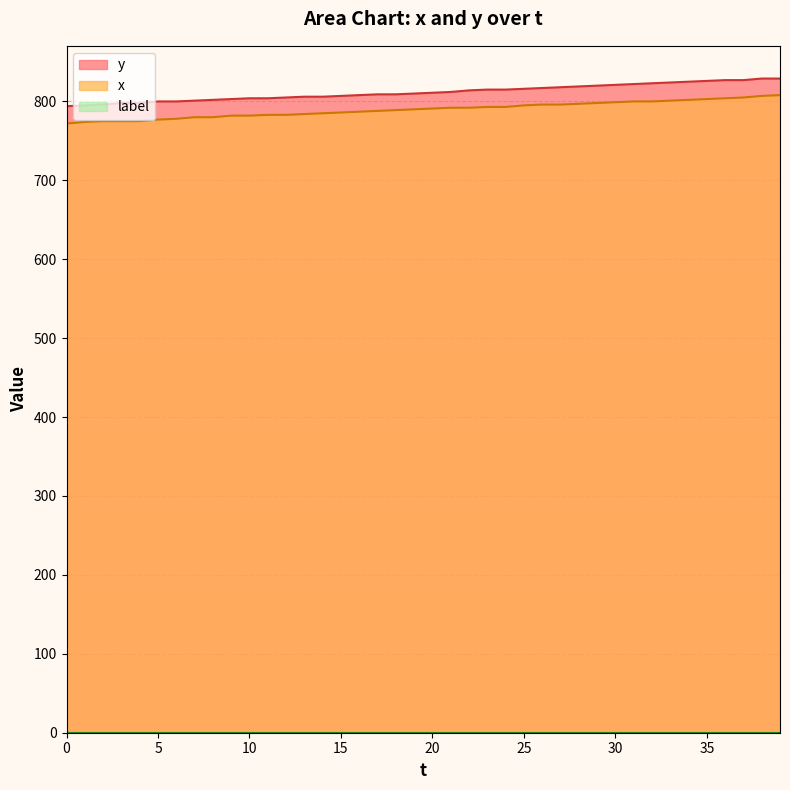

How many values in the x series exceed 791?

19